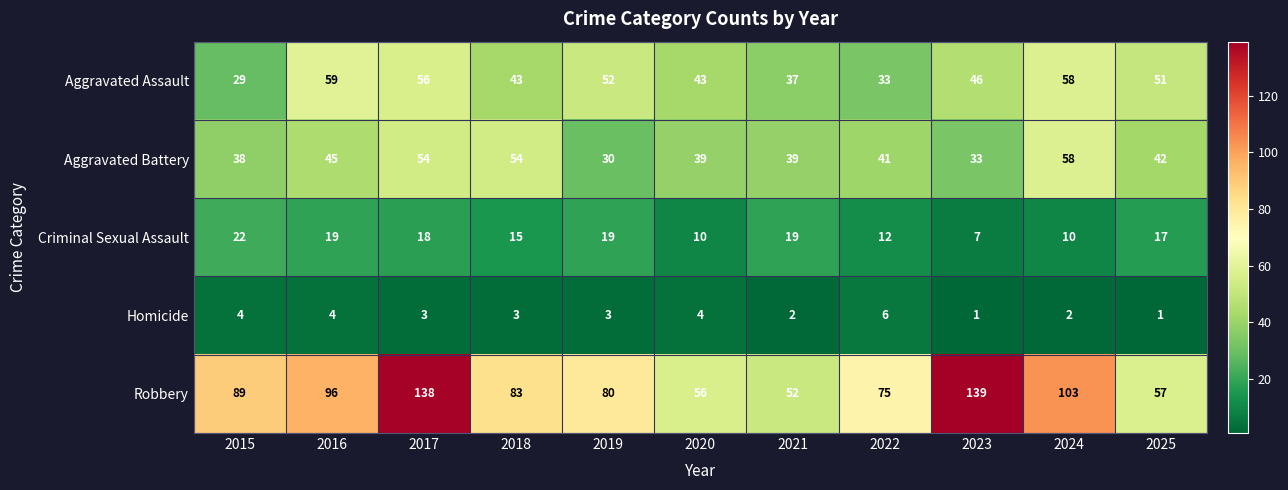

What is the maximum value shown in the chart?

139